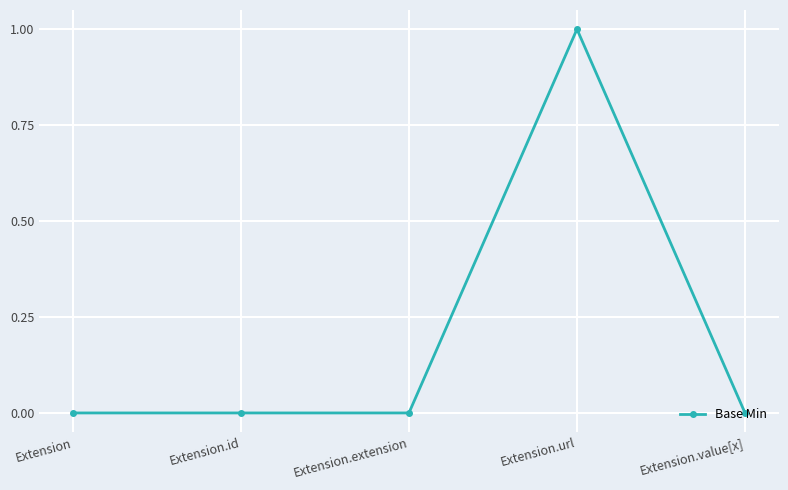

At which category does the chart reach its peak across all series?

Extension.url